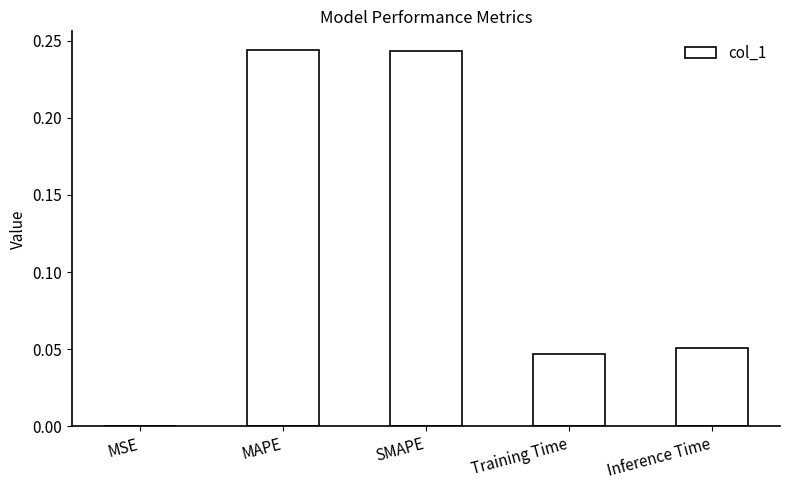

The chart shows a value of 0.1 at Training Time. True or false?

False